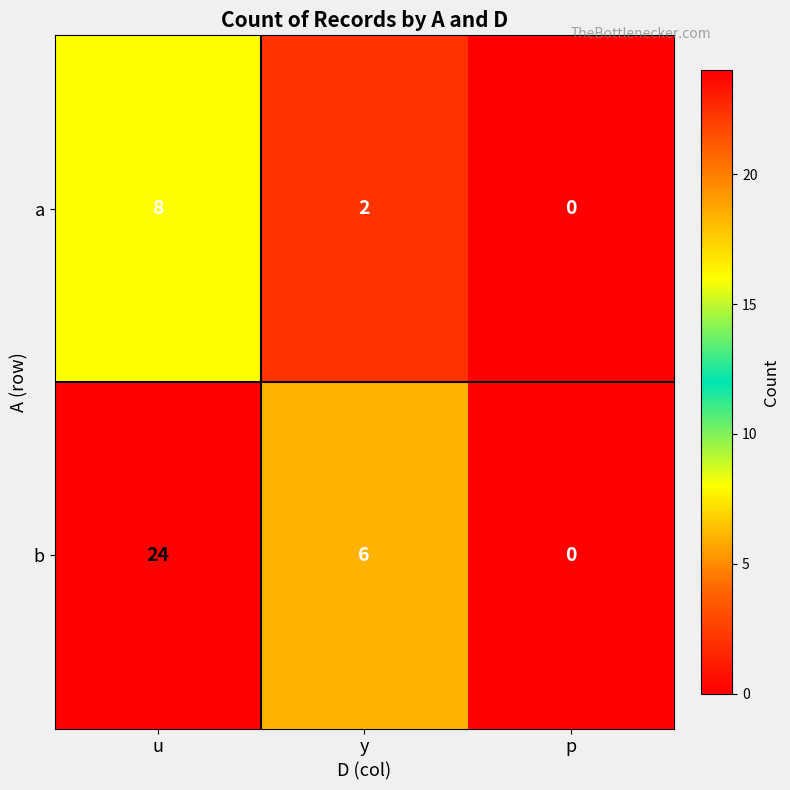

Count the number of data series in this chart.

2